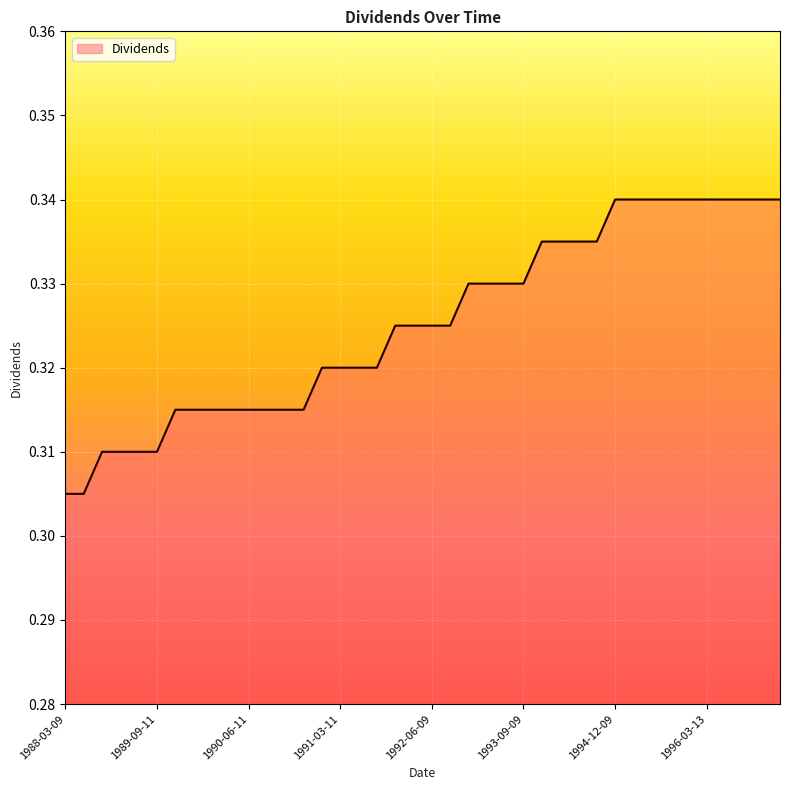

List the labels in order of value, largest first.

1994-12-09, 1995-03-09, 1995-06-13, 1995-09-13, 1995-12-13, 1996-03-13, 1996-06-12, 1996-09-11, 1996-12-11, 1997-03-12, 1993-12-09, 1994-03-09, 1994-06-09, 1994-09-09, 1992-12-09, 1993-03-09, 1993-06-09, 1993-09-09, 1991-12-09, 1992-03-09, 1992-06-09, 1992-09-09, 1990-12-10, 1991-03-11, 1991-06-10, 1991-09-09, 1989-12-11, 1989-12-13, 1990-03-09, 1990-03-13, 1990-06-11, 1990-06-13, 1990-09-10, 1990-09-12, 1988-12-09, 1989-03-09, 1989-06-09, 1989-09-11, 1988-03-09, 1988-09-09